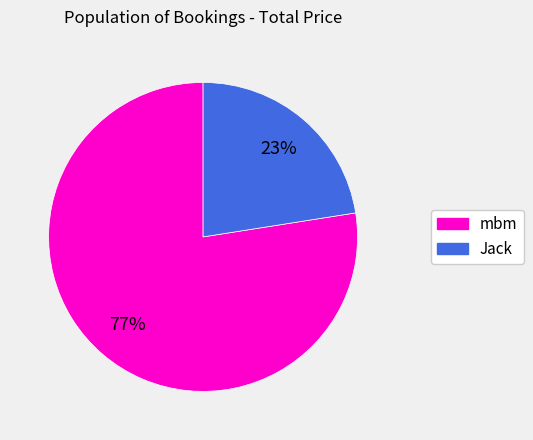

Between mbm and Jack, which is larger?

mbm